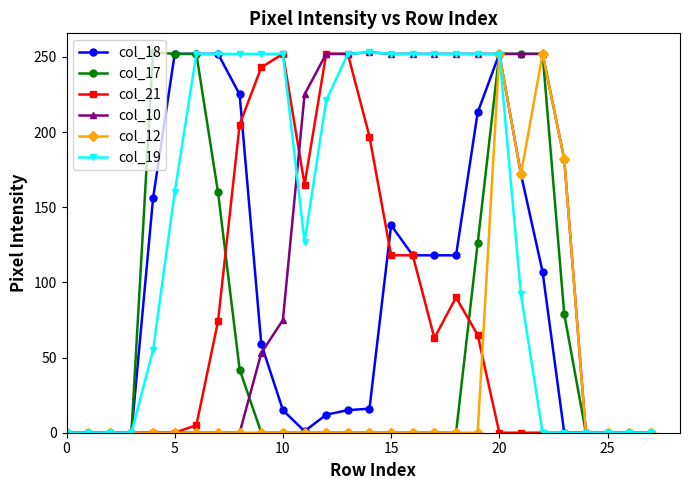

At how many categories does at least one series exceed 130?

20